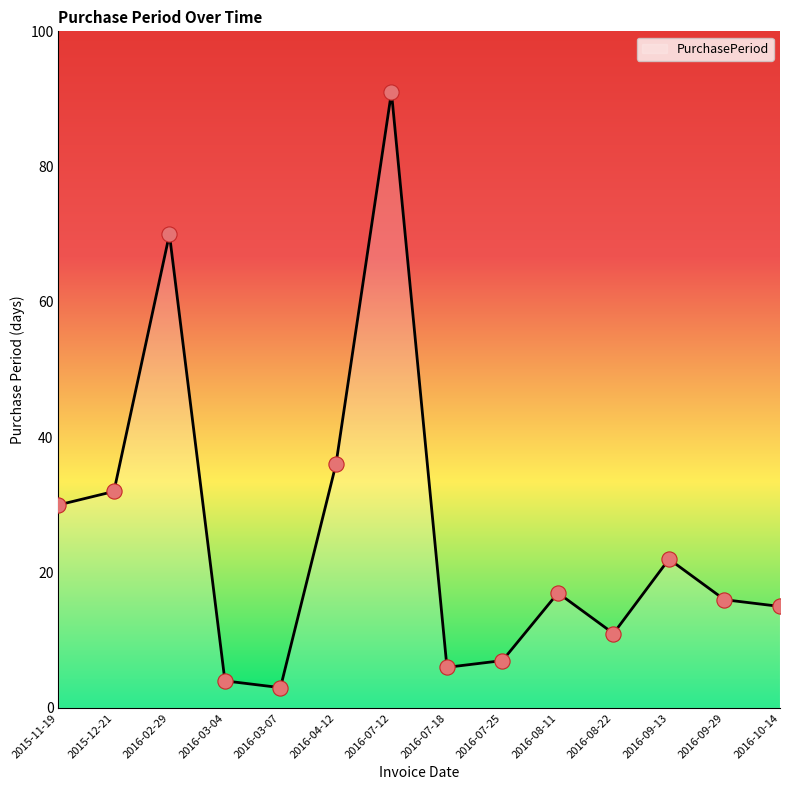

Approximately how many times larger is the value at 2016-08-11 compared to 2015-12-21?

0.5